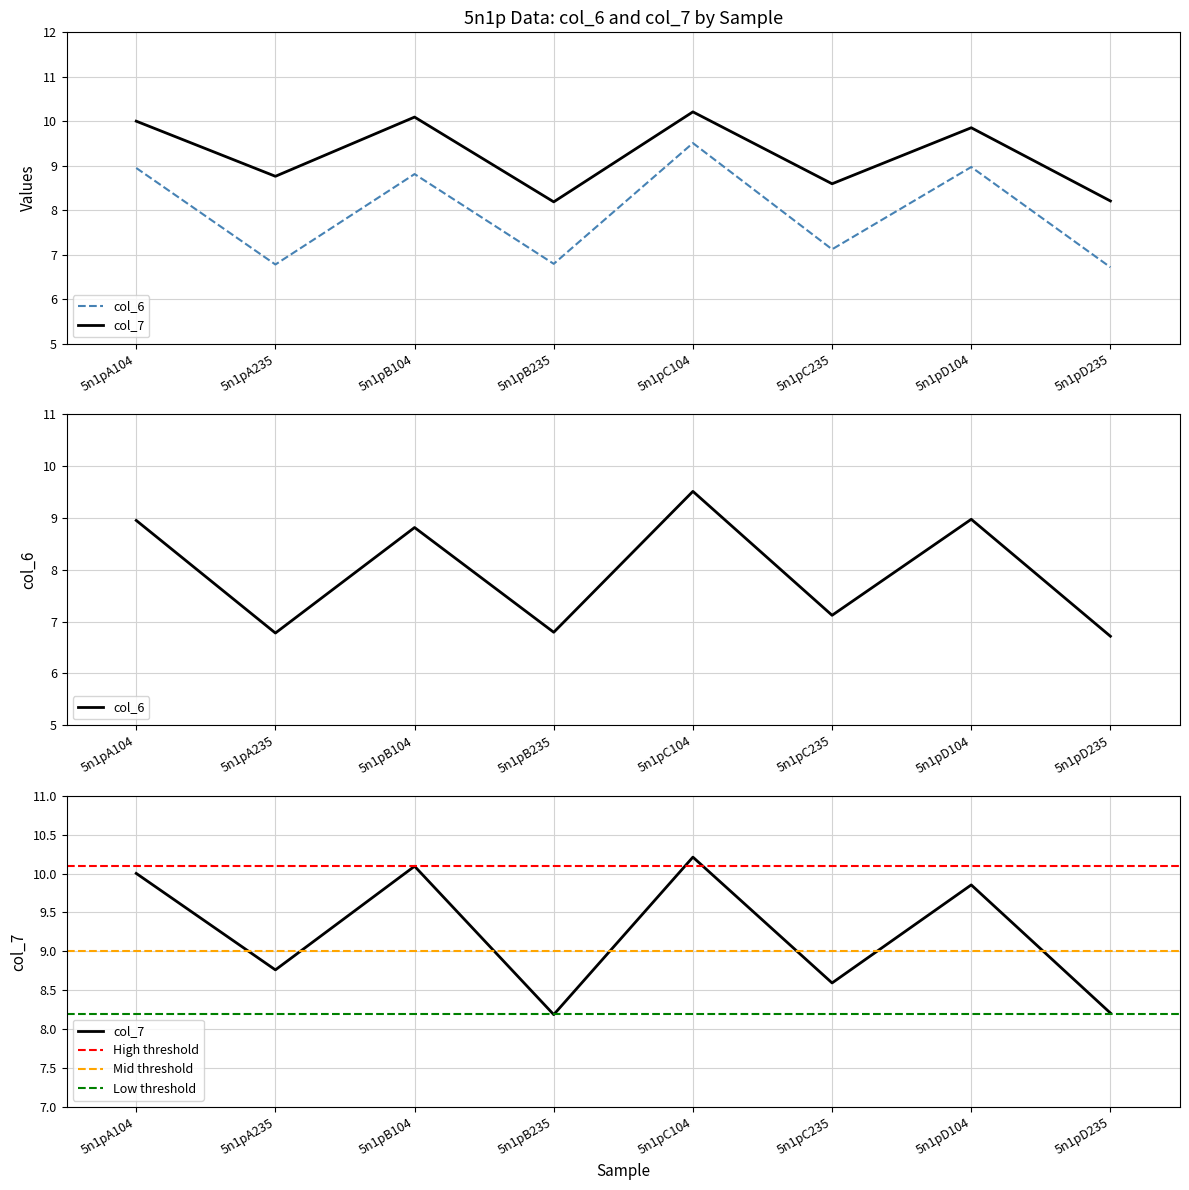

True or false: col_6 and col_7 cross at least once.

False